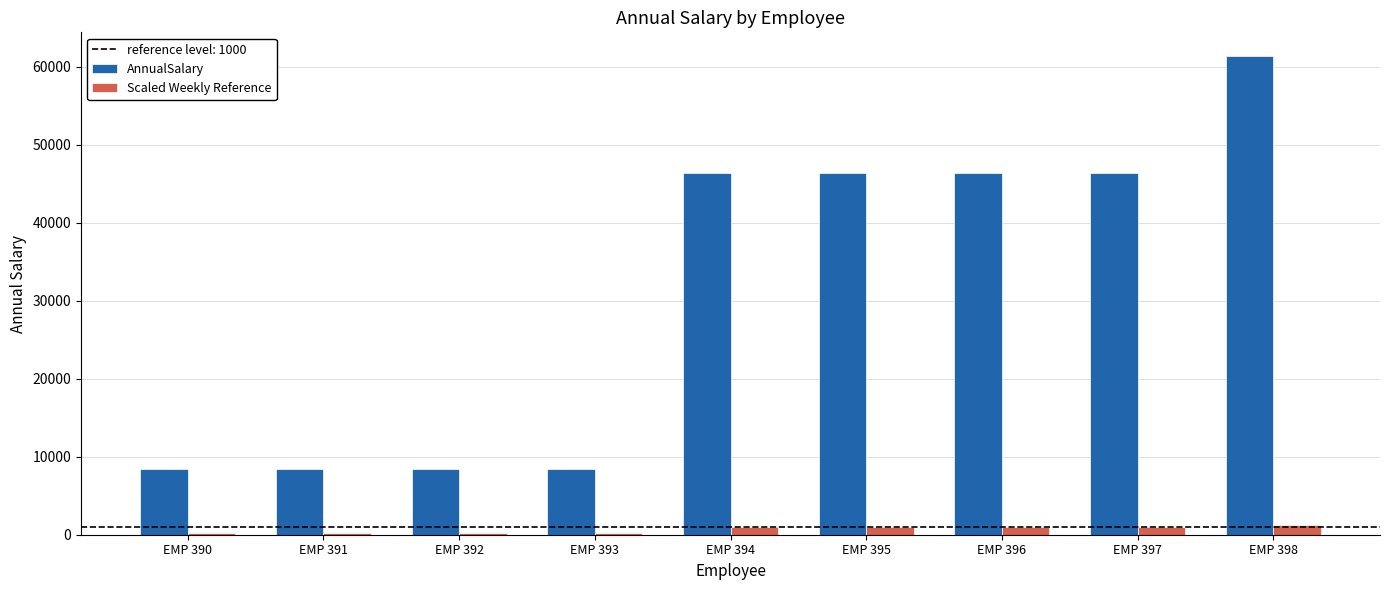

Is the value of Scaled Weekly Reference at EMP 391 greater than the value of AnnualSalary at EMP 398?

No